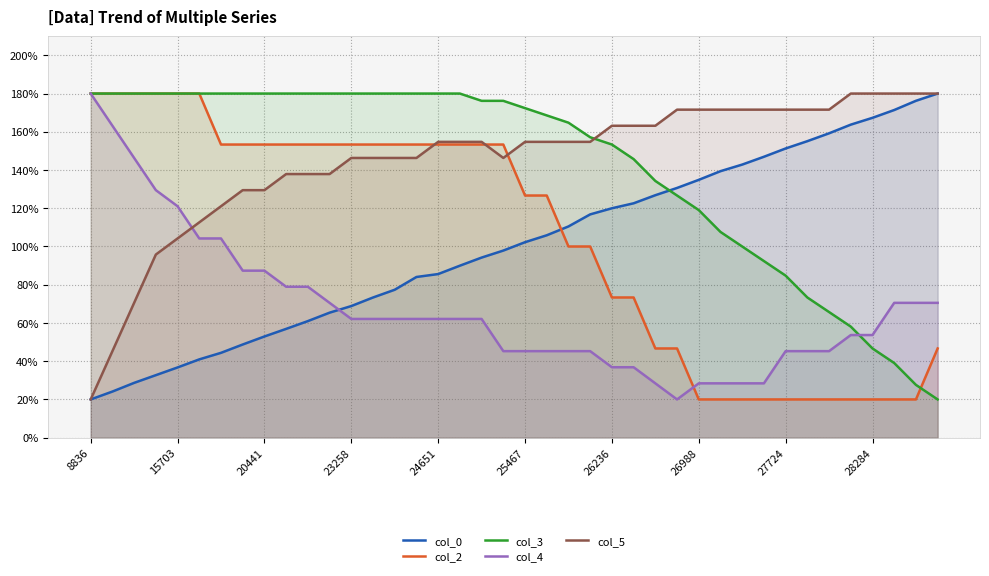

Which series ends up on top after the final intersection of col_3 and col_5?

col_5